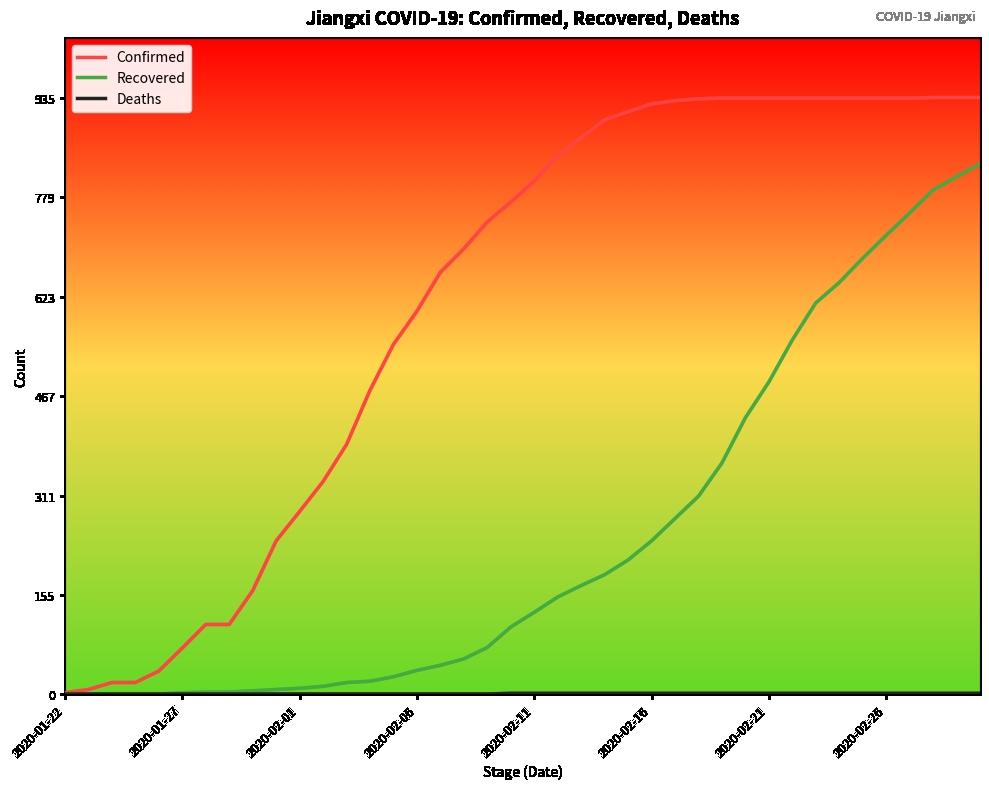

What is the maximum value for Recovered?

831